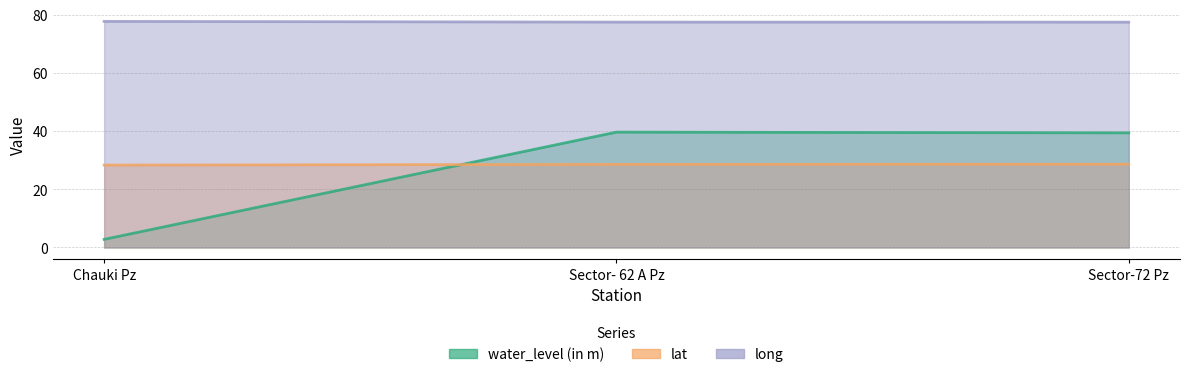

What is the label of the 2nd point from the right?

Sector- 62 A Pz